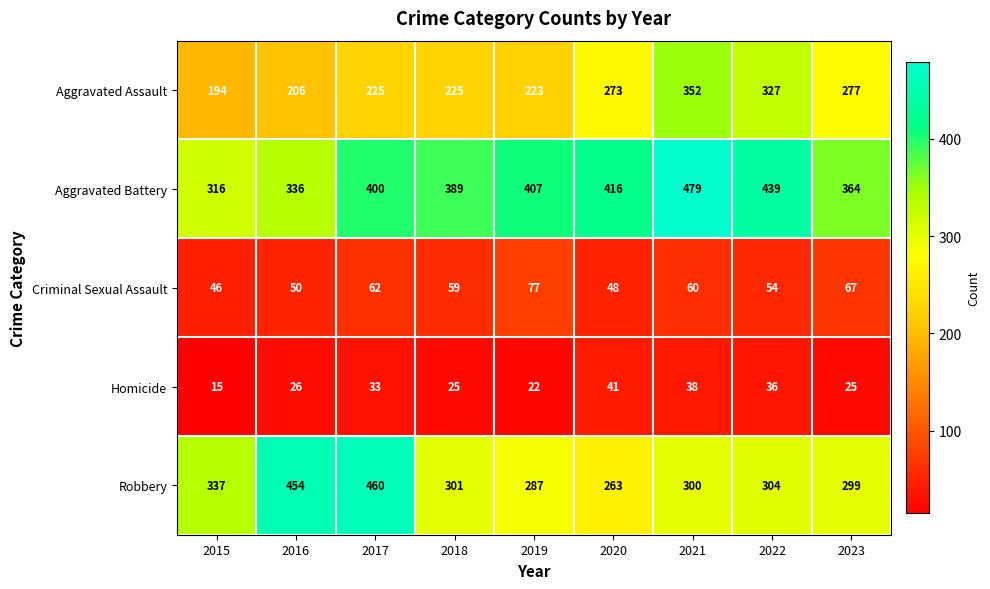

What is the total value across all series at 2016?

1072